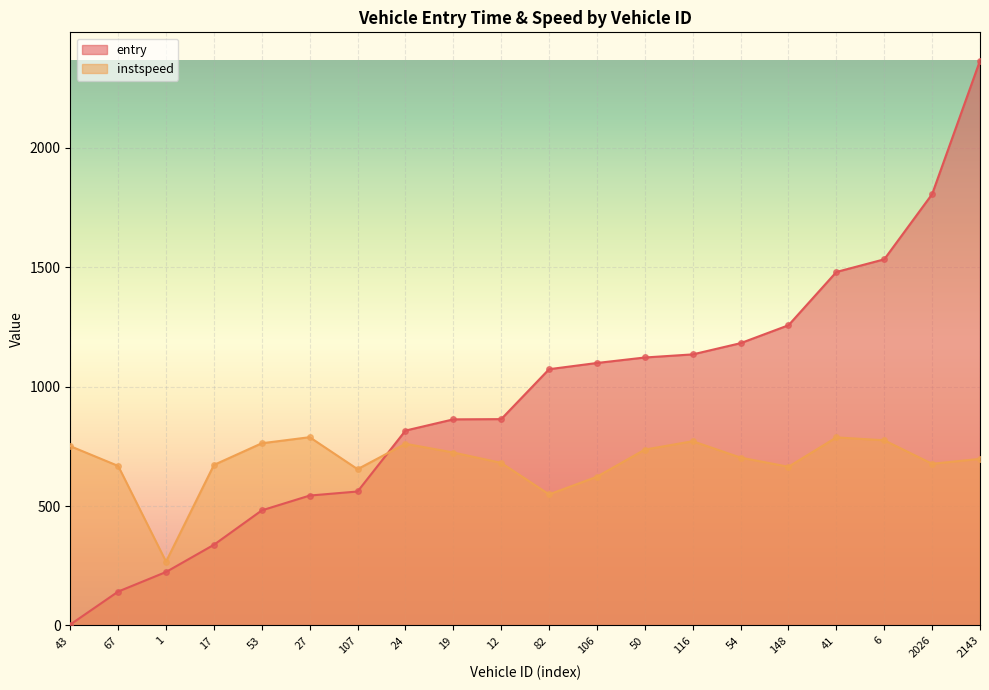

What is the label of the 6th point from the right?

54